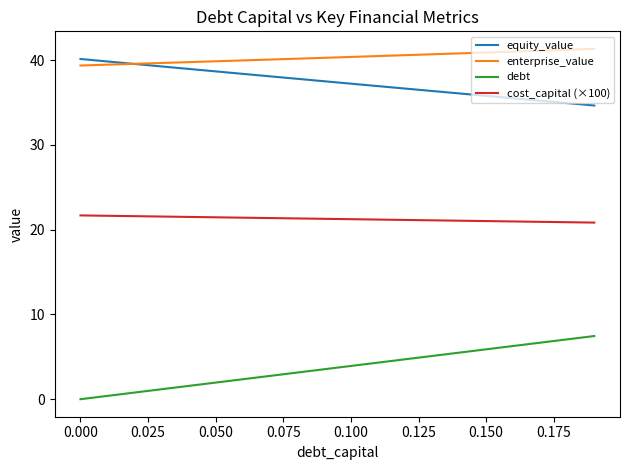

True or false: debt and enterprise_value cross at least once.

False